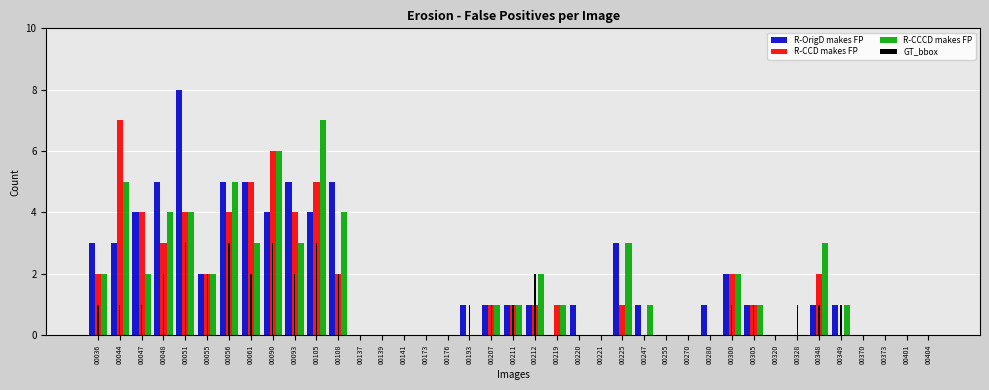

Reading left to right, extract all data points from this chart.

R-OrigD makes FP: 00036=3	00044=3	00047=4	00048=5	00051=8	00055=2	00056=5	00061=5	00090=4	00093=5	00105=4	00108=5	00137=0	00139=0	00141=0	00173=0	00176=0	00193=1	00207=1	00211=1	00212=1	00219=0	00220=1	00221=0	00225=3	00247=1	00255=0	00270=0	00280=1	00300=2	00305=1	00320=0	00328=0	00348=1	00349=1	00370=0	00373=0	00401=0	00404=0
R-CCD makes FP: 00036=2	00044=7	00047=4	00048=3	00051=4	00055=2	00056=4	00061=5	00090=6	00093=4	00105=5	00108=2	00137=0	00139=0	00141=0	00173=0	00176=0	00193=0	00207=1	00211=1	00212=1	00219=1	00220=0	00221=0	00225=1	00247=0	00255=0	00270=0	00280=0	00300=2	00305=1	00320=0	00328=0	00348=2	00349=0	00370=0	00373=0	00401=0	00404=0
R-CCCD makes FP: 00036=2	00044=5	00047=2	00048=4	00051=4	00055=2	00056=5	00061=3	00090=6	00093=3	00105=7	00108=4	00137=0	00139=0	00141=0	00173=0	00176=0	00193=0	00207=1	00211=1	00212=2	00219=1	00220=0	00221=0	00225=3	00247=1	00255=0	00270=0	00280=0	00300=2	00305=1	00320=0	00328=0	00348=3	00349=1	00370=0	00373=0	00401=0	00404=0
GT_bbox: 00036=1	00044=1	00047=1	00048=2	00051=3	00055=2	00056=3	00061=2	00090=3	00093=2	00105=3	00108=2	00137=0	00139=0	00141=0	00173=0	00176=0	00193=1	00207=1	00211=1	00212=2	00219=0	00220=0	00221=0	00225=0	00247=0	00255=0	00270=0	00280=0	00300=1	00305=1	00320=0	00328=1	00348=1	00349=1	00370=0	00373=0	00401=0	00404=0